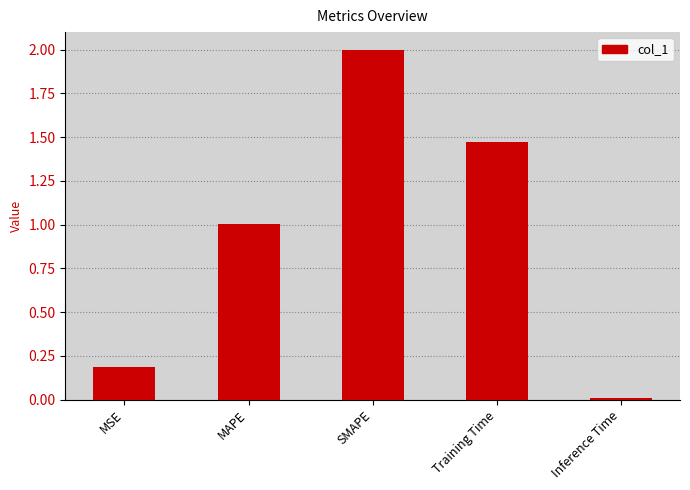

What is the change in value from SMAPE to Inference Time?

-2.0